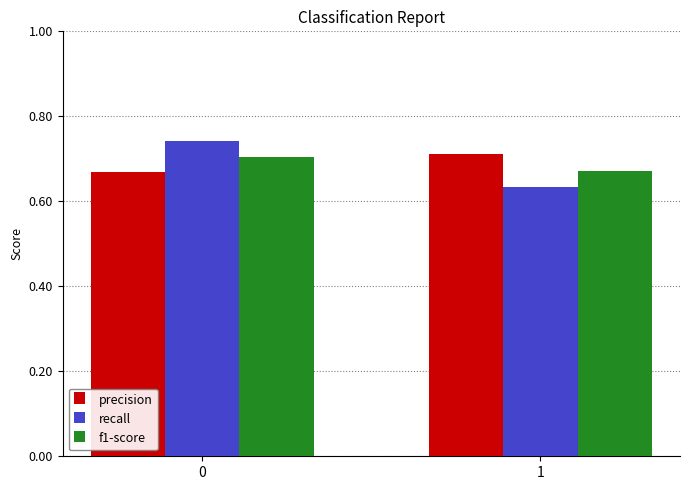

Is it true that f1-score equals 0.9 at 1?

False